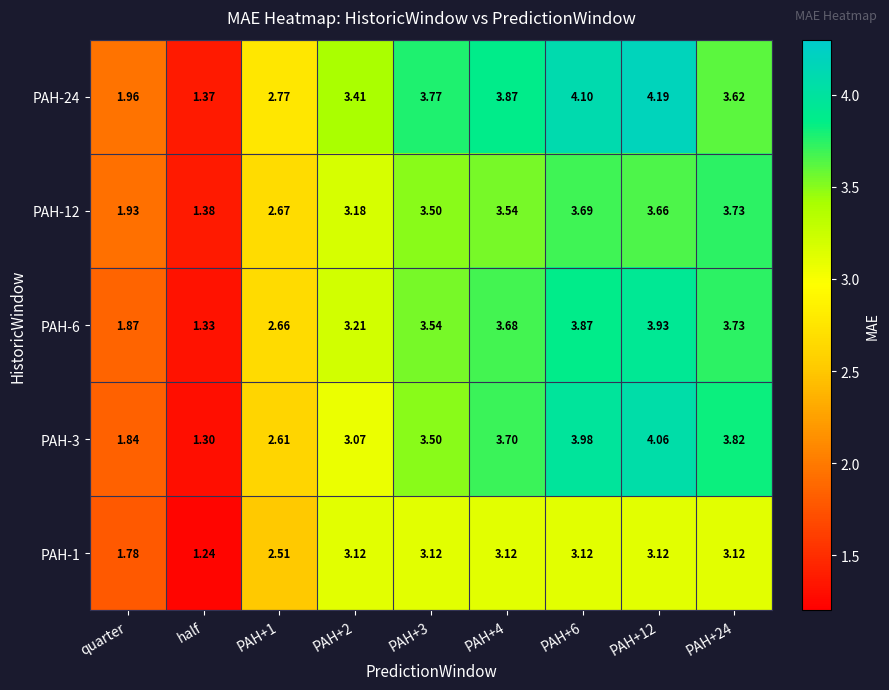

At which category is the sum across all series the highest?

PAH+12